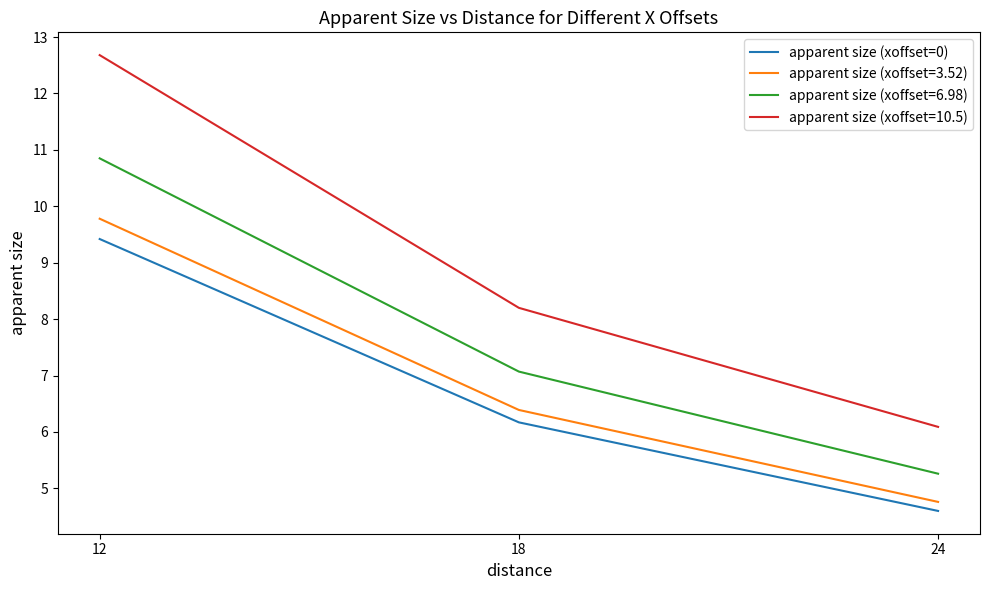

What is the difference between the maximum and minimum values in the apparent size (xoffset=10.5) series?

6.6